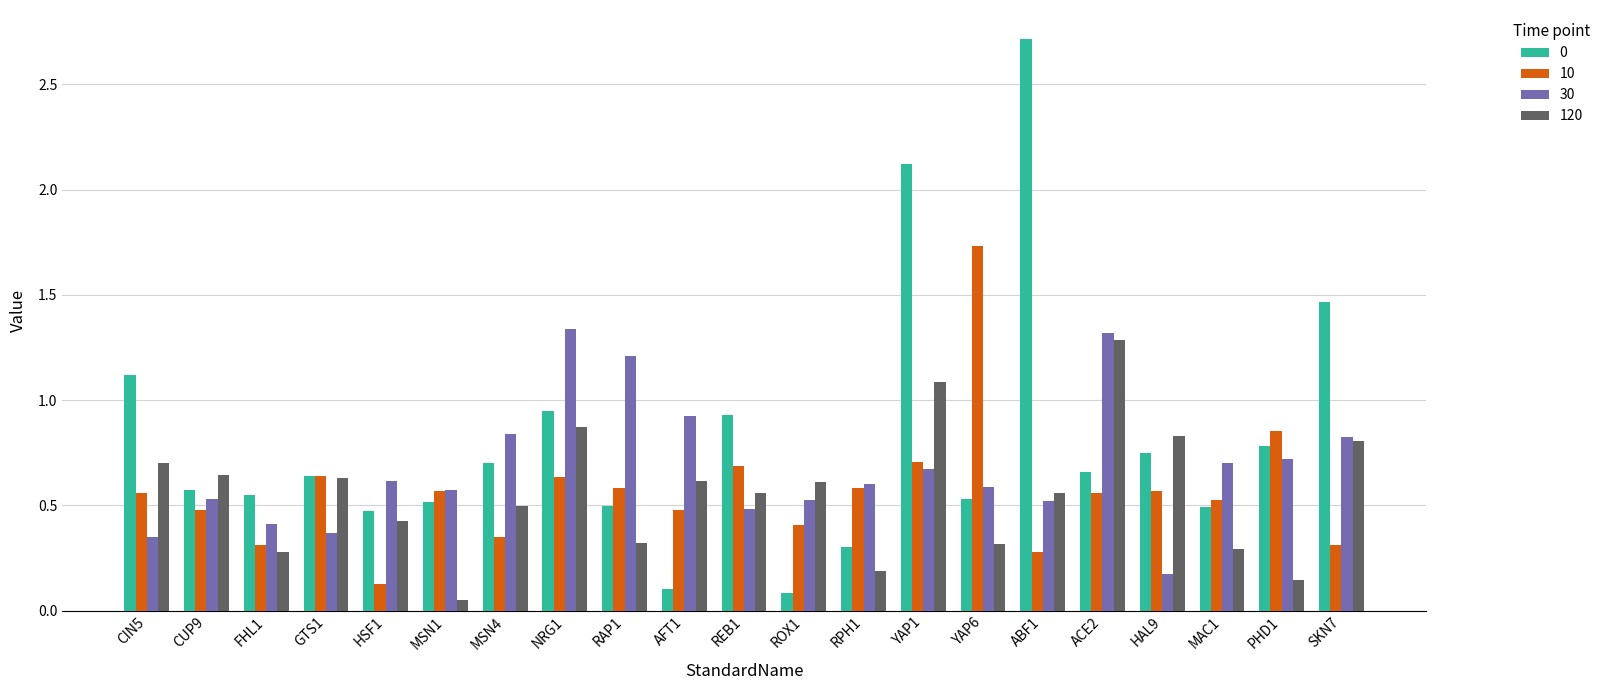

At which category does the chart reach its peak across all series?

ABF1